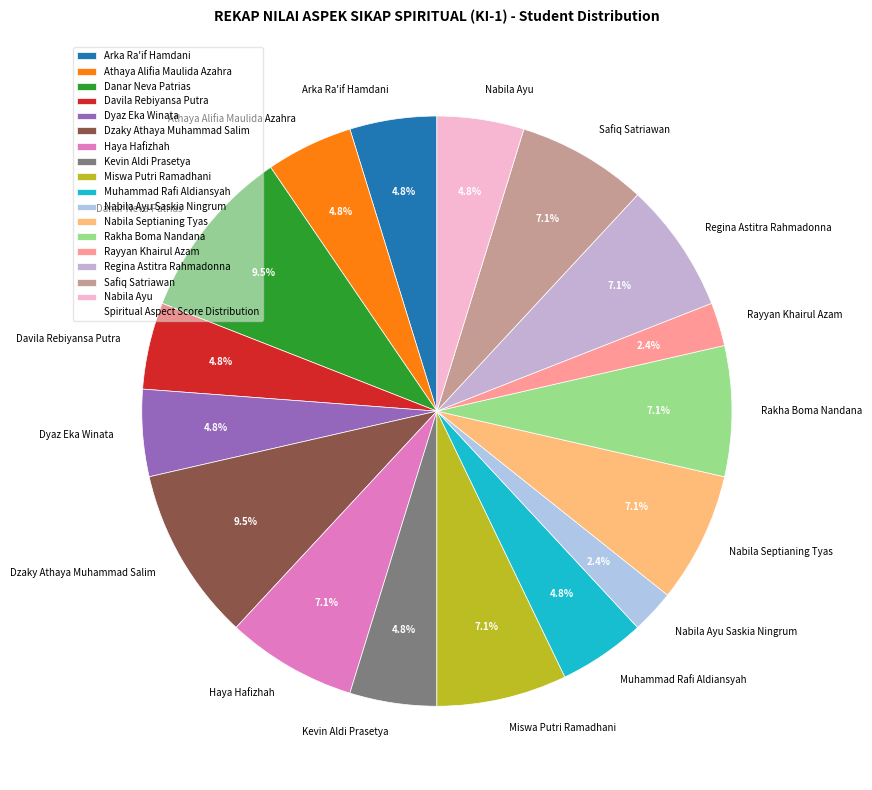

Combined, do Nabila Ayu Saskia Ningrum and Miswa Putri Ramadhani account for over 50%?

No